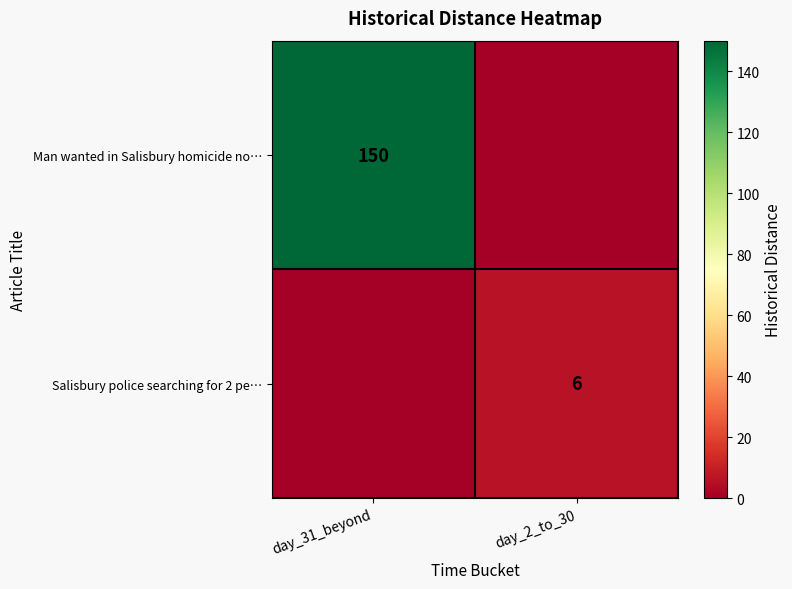

Count the number of data series in this chart.

2